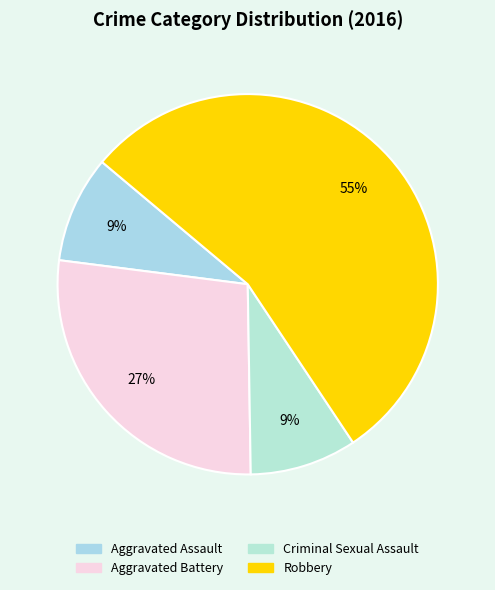

Rank the categories by value from lowest to highest.

Aggravated Assault, Criminal Sexual Assault, Aggravated Battery, Robbery